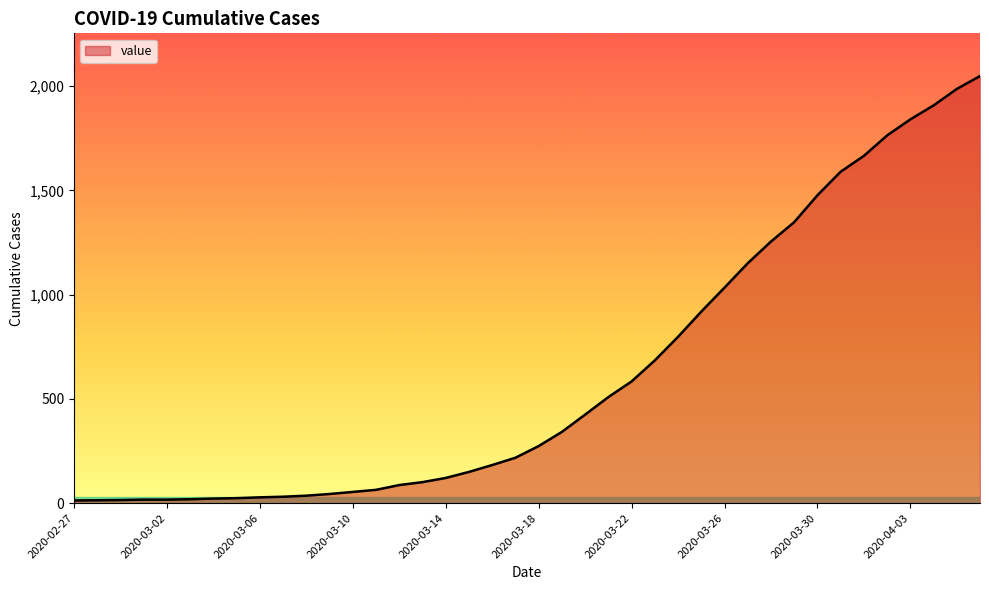

What is the difference between the maximum and minimum values?

2036